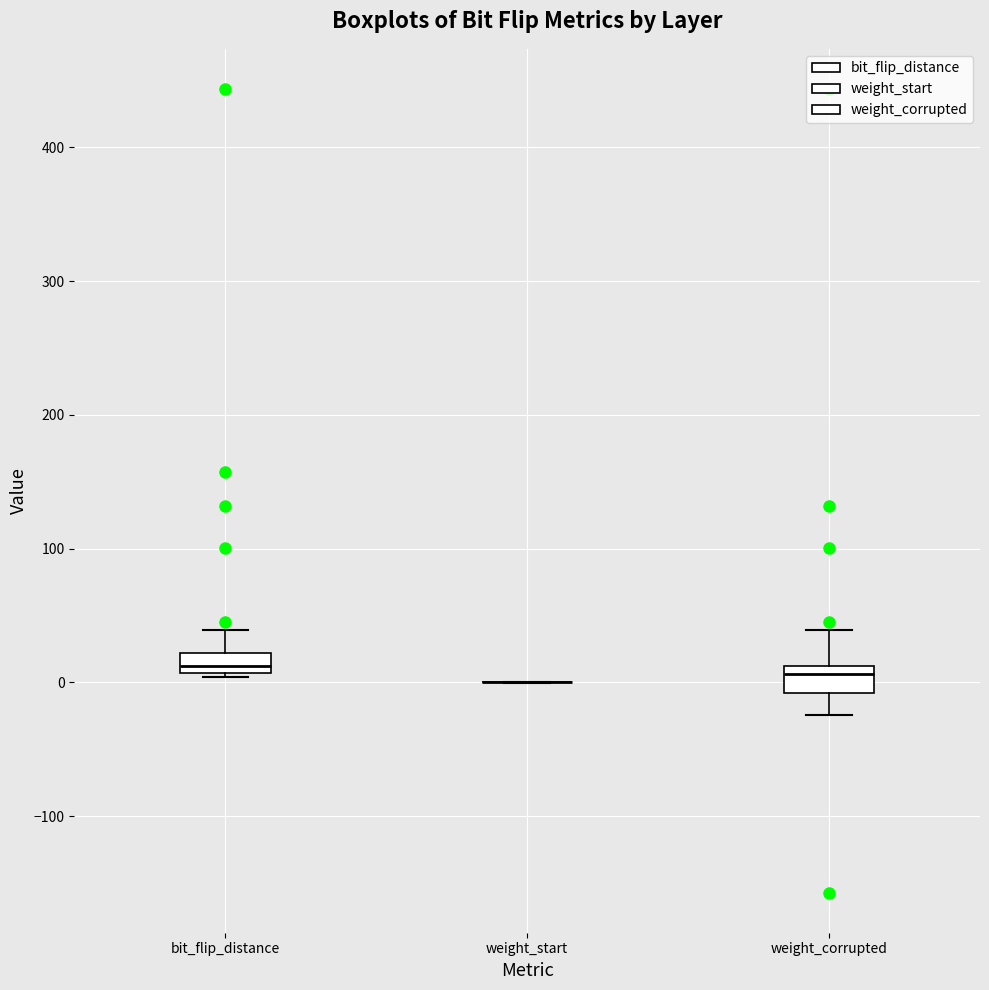

Where does the upper whisker of the box for bit_flip_distance end on the y-axis? The values are not printed on the chart, so give them approximately, as read against the axis.

40